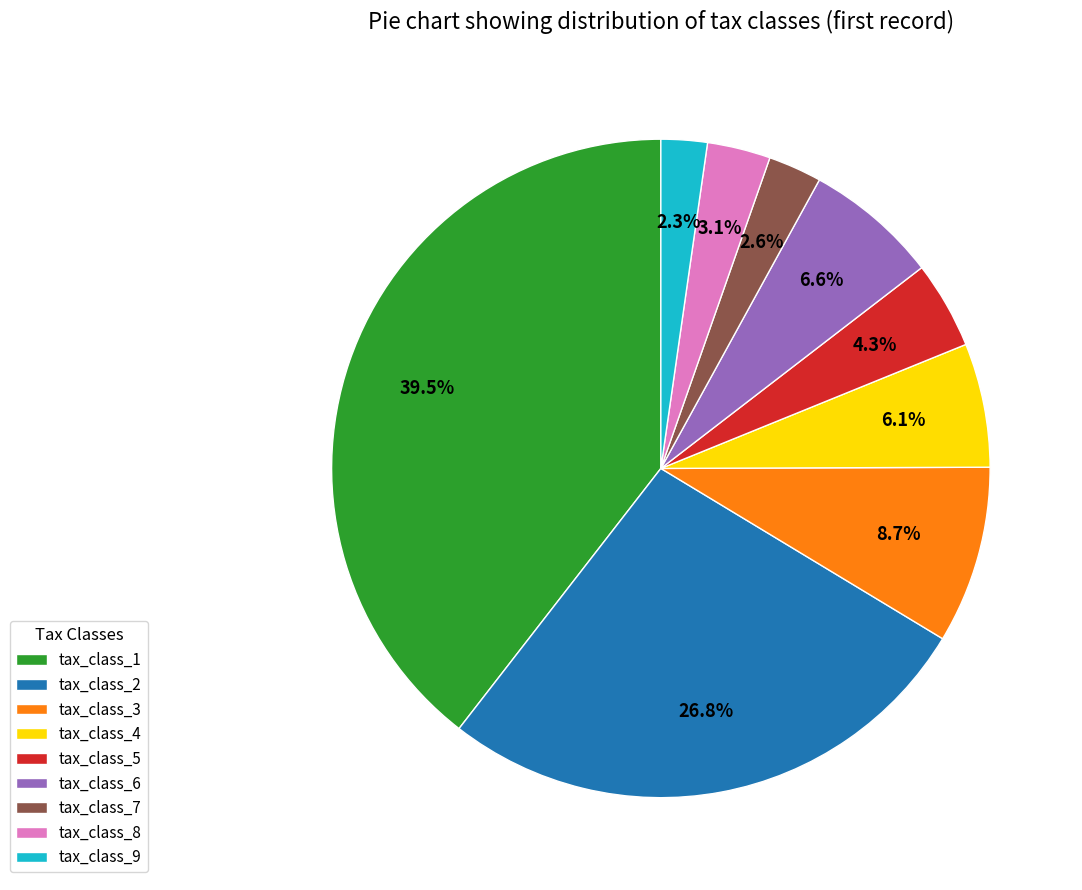

Combined, do tax_class_6 and tax_class_1 account for over 50%?

No